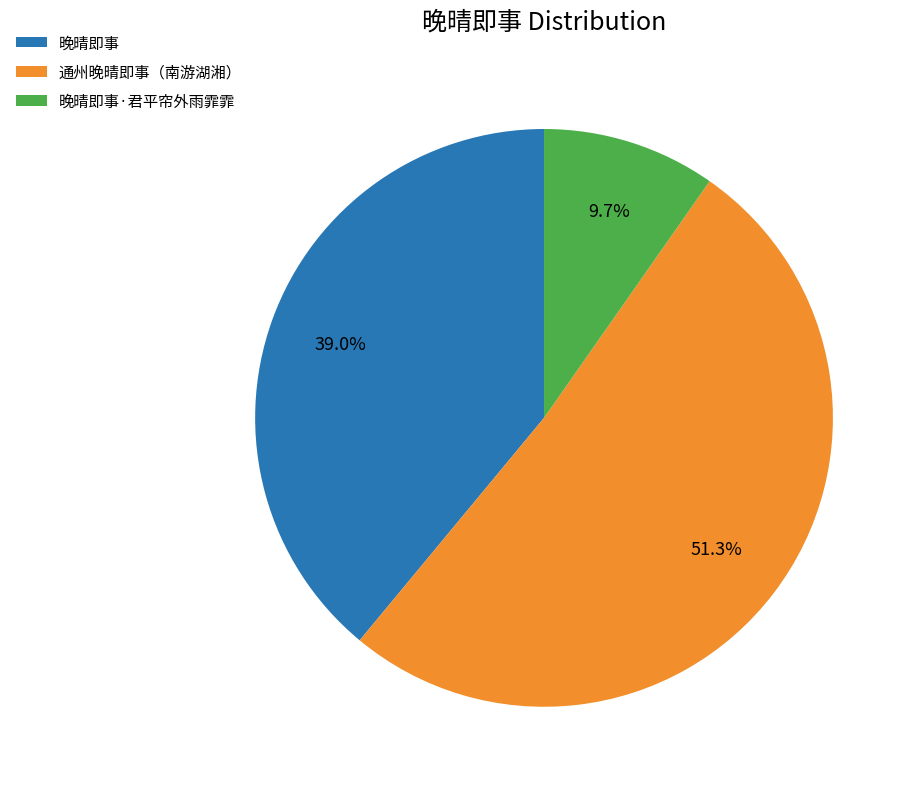

Which slice is the largest?

通州晚晴即事（南游湖湘）